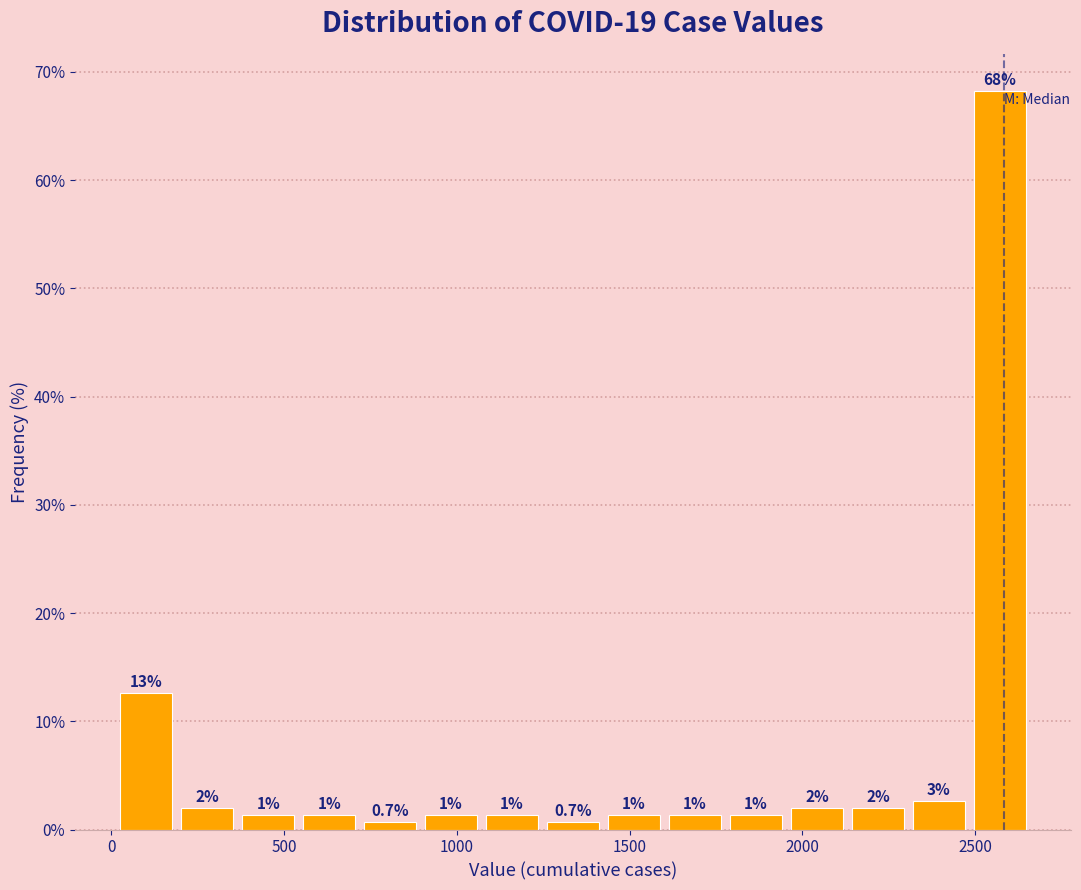

Read against the x-axis, roughly where is the centre of the tallest bar?

2550